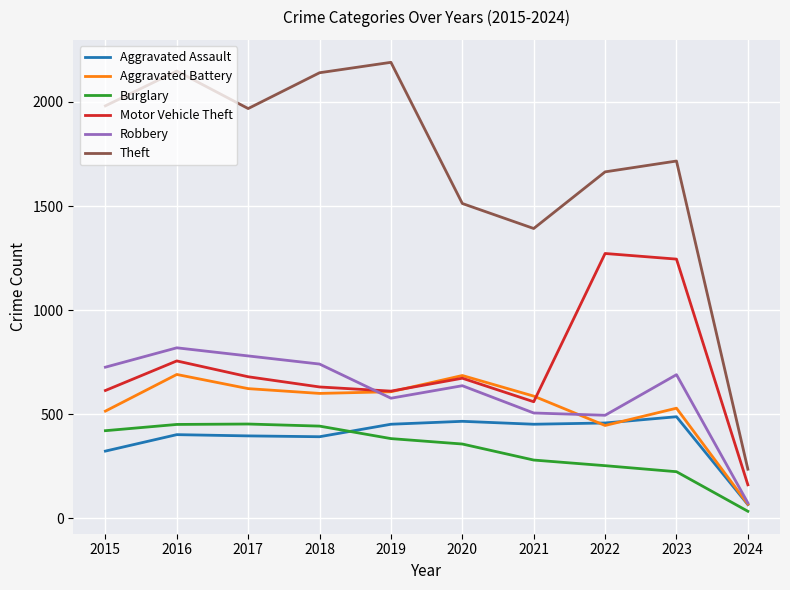

What is the difference between the highest and lowest values at 2018?

1748